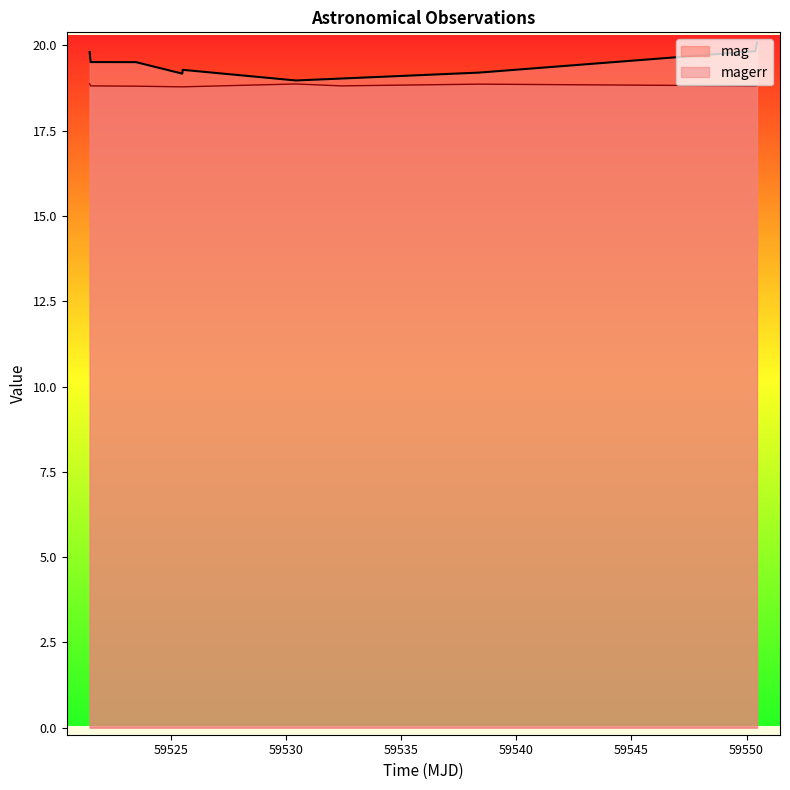

Rank the series by their maximum value, from highest to lowest.

mag, magerr